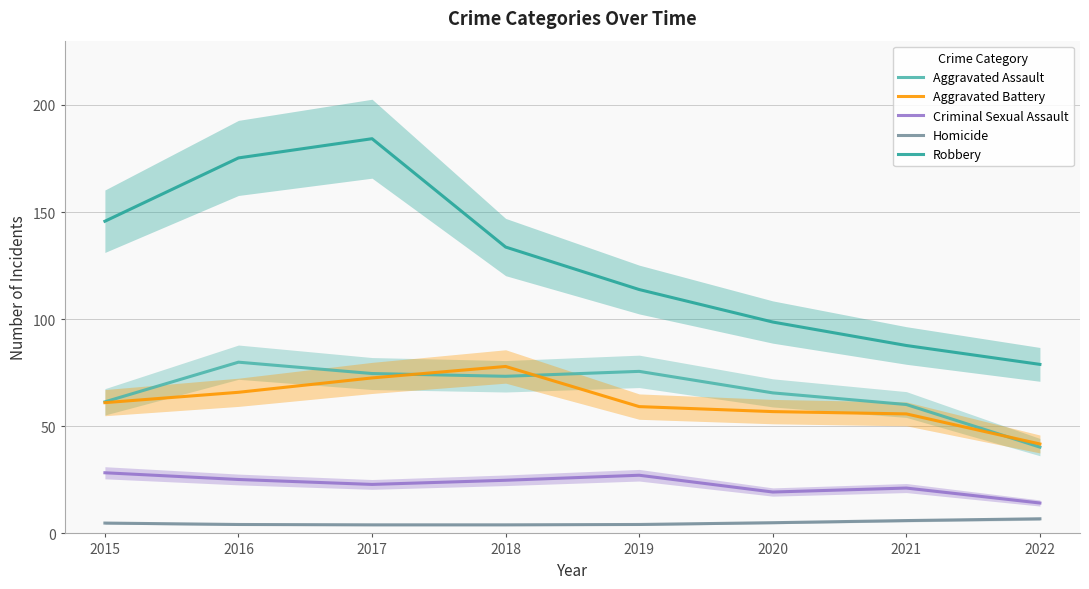

Reading right to left, transcribe all the data shown in this chart.

Aggravated Assault: 40.3	60.2	65.6	75.6	73.3	74.6	79.9	61.4
Aggravated Battery: 41.7	55.8	56.9	59.2	77.9	72.6	65.9	61.0
Criminal Sexual Assault: 14.2	21.2	19.3	27.2	24.8	22.9	25.2	28.3
Homicide: 6.8	6.0	5.0	4.2	4.0	4.0	4.2	4.8
Robbery: 78.9	87.7	98.7	113.8	133.7	184.2	175.3	145.7